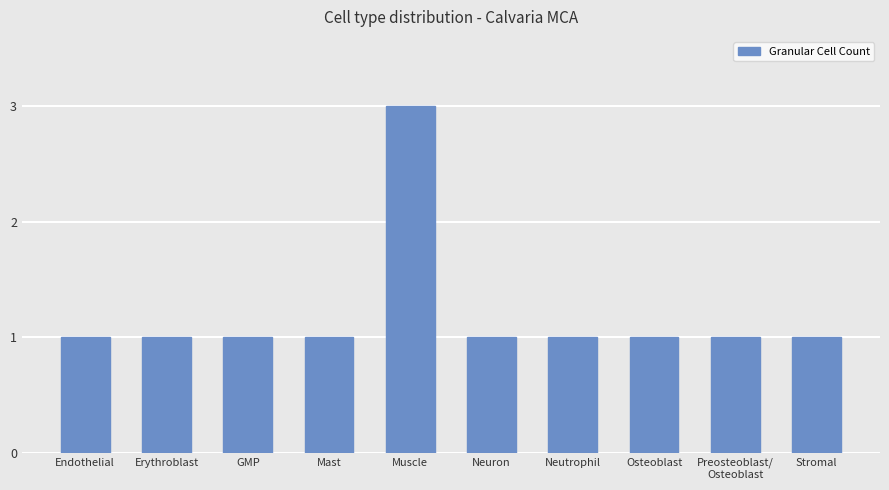

Which has a higher value, Osteoblast or Muscle?

Muscle